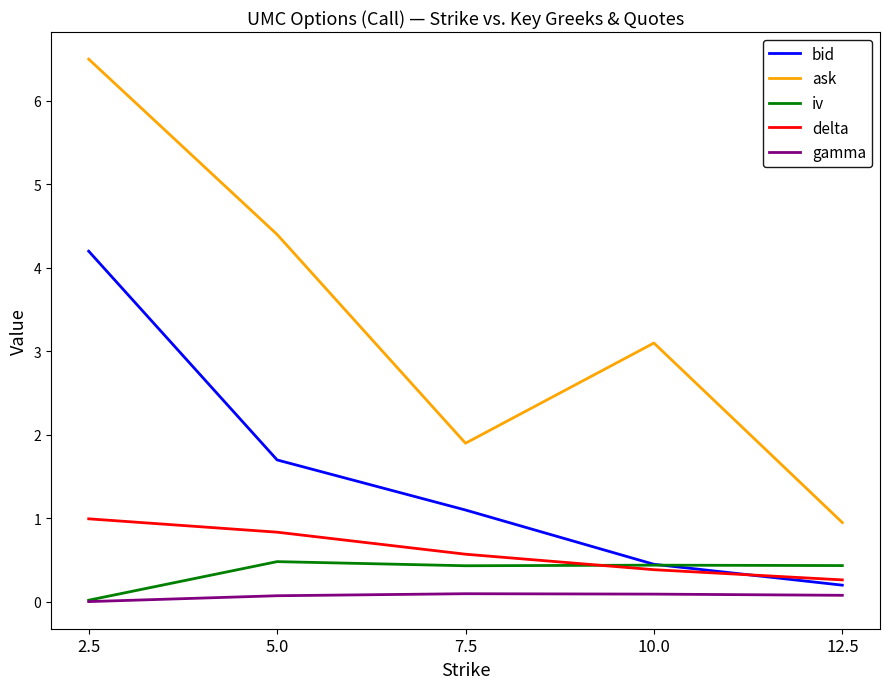

List the labels in order of ask value, largest first.

2.5, 5.0, 10.0, 7.5, 12.5